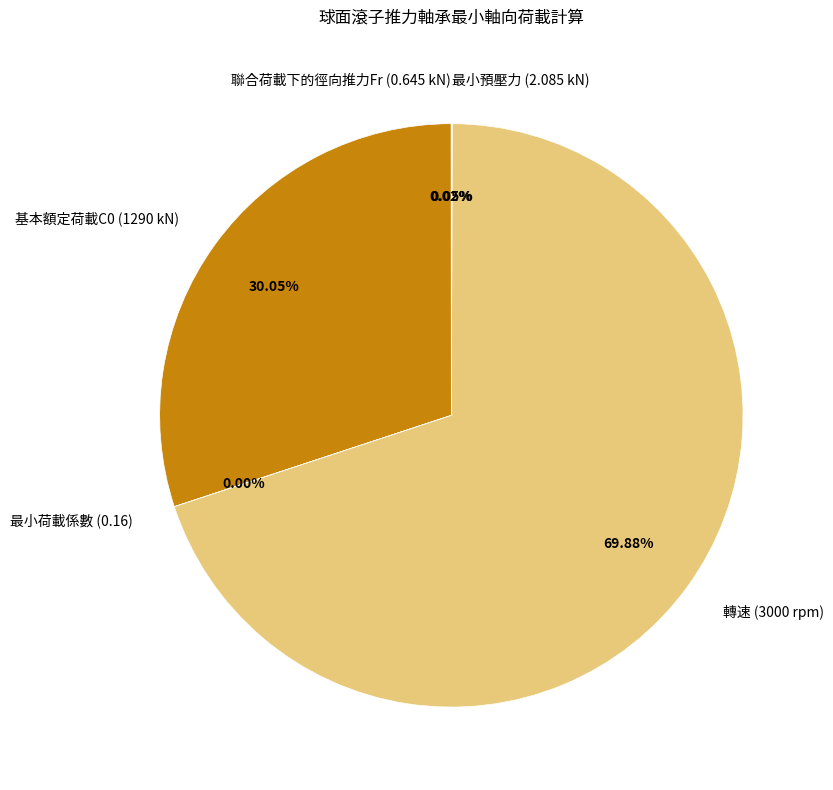

Is there a majority slice in this chart?

Yes